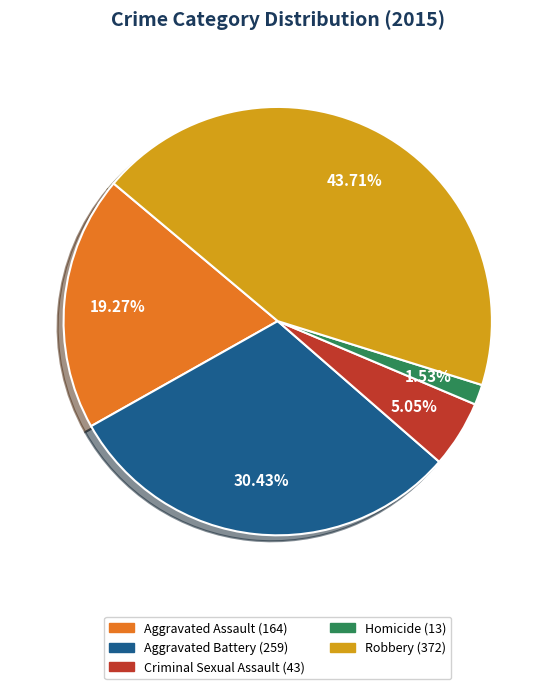

Rank the categories by value from highest to lowest.

Robbery, Aggravated Battery, Aggravated Assault, Criminal Sexual Assault, Homicide